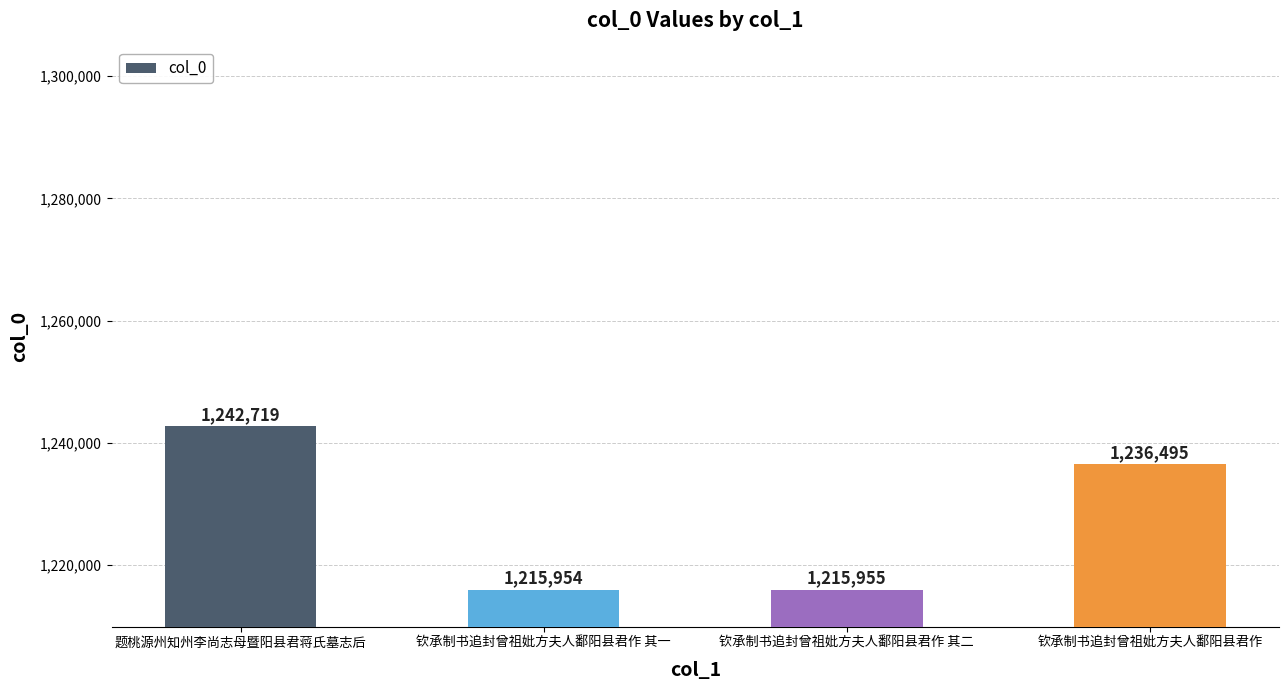

Are the bars horizontal?

No